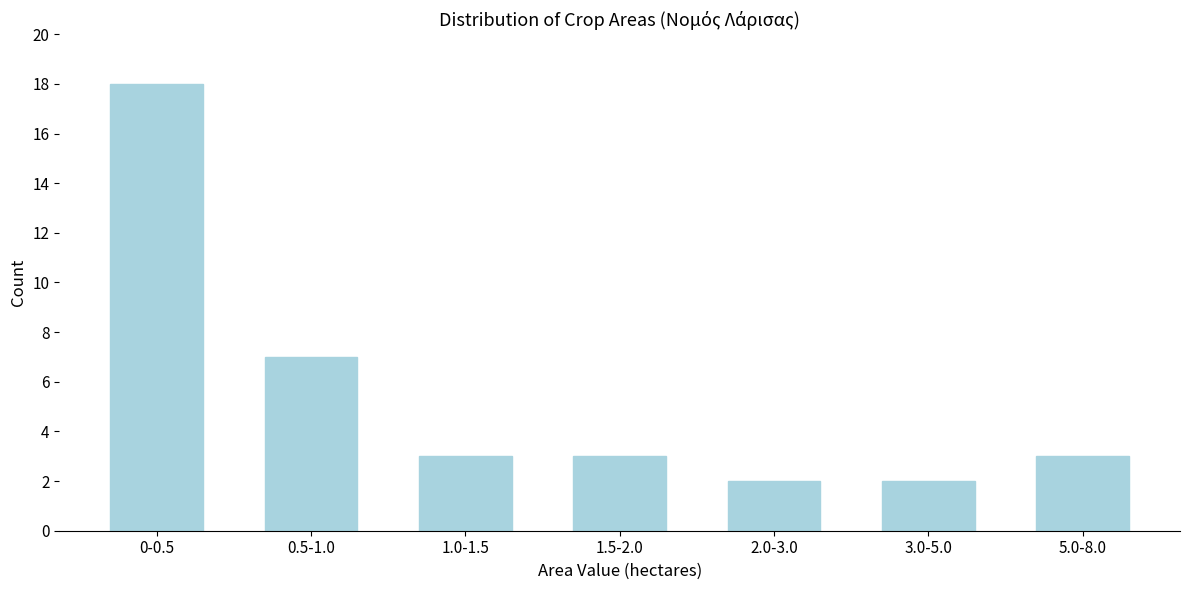

Reading left to right, what are all the values shown in this chart?

0-0.5=18	0.5-1.0=7	1.0-1.5=3	1.5-2.0=3	2.0-3.0=2	3.0-5.0=2	5.0-8.0=3